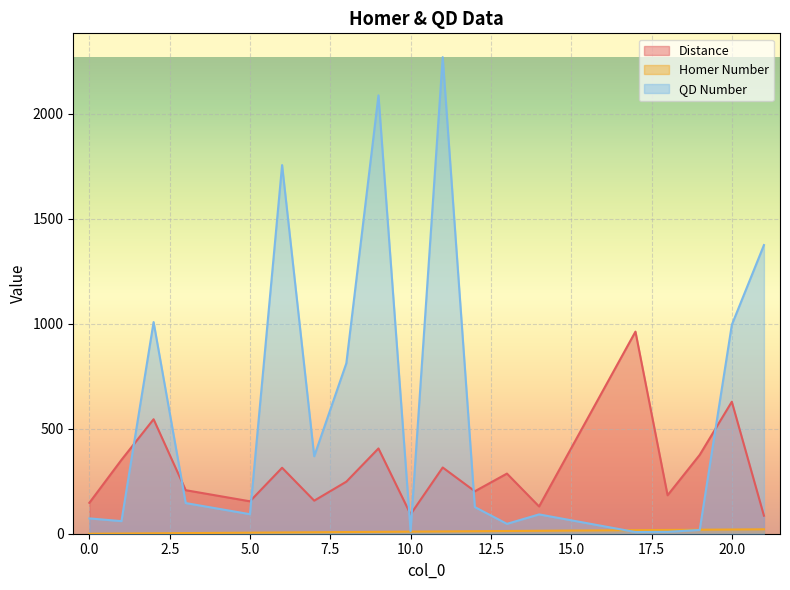

At which category does QD Number reach its first local peak?

2